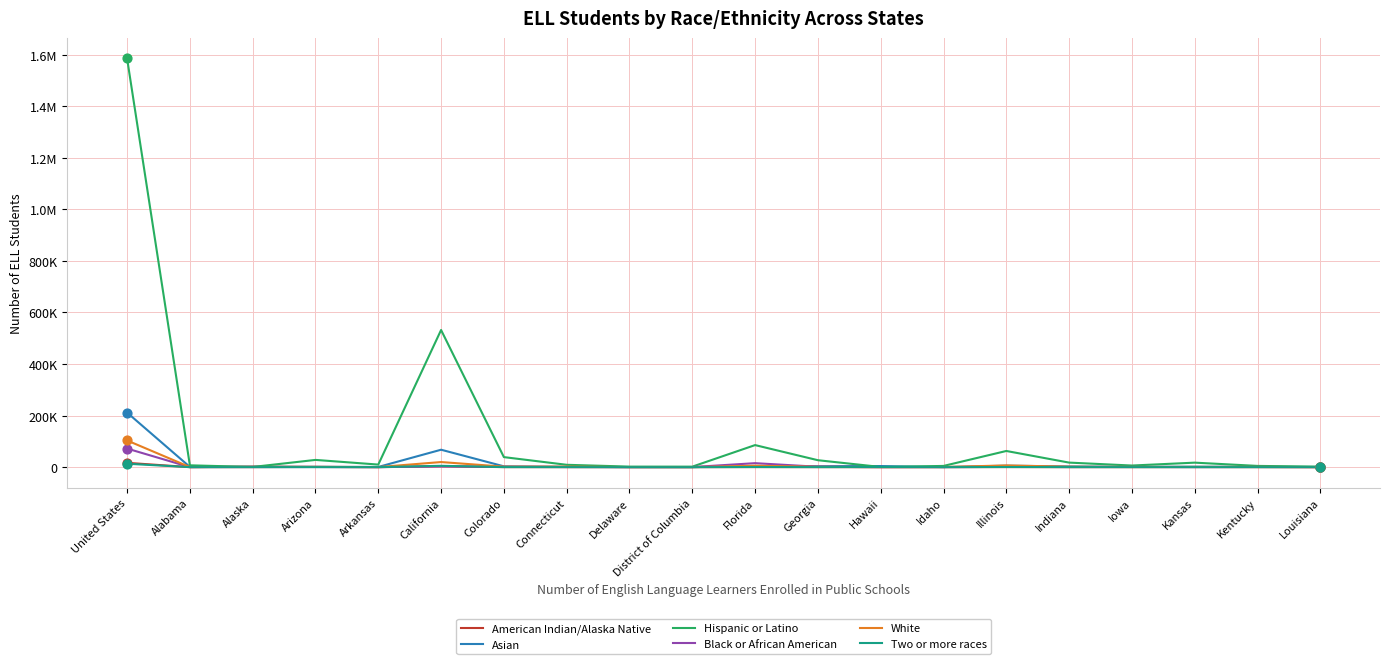

At which category is the sum across all series the highest?

United States